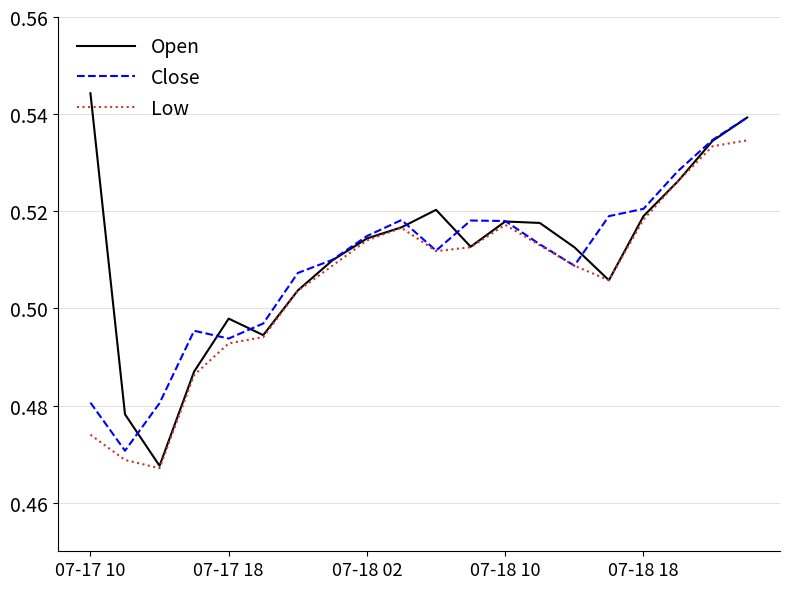

List the series in order of their peak value, lowest first.

Low, Close, Open